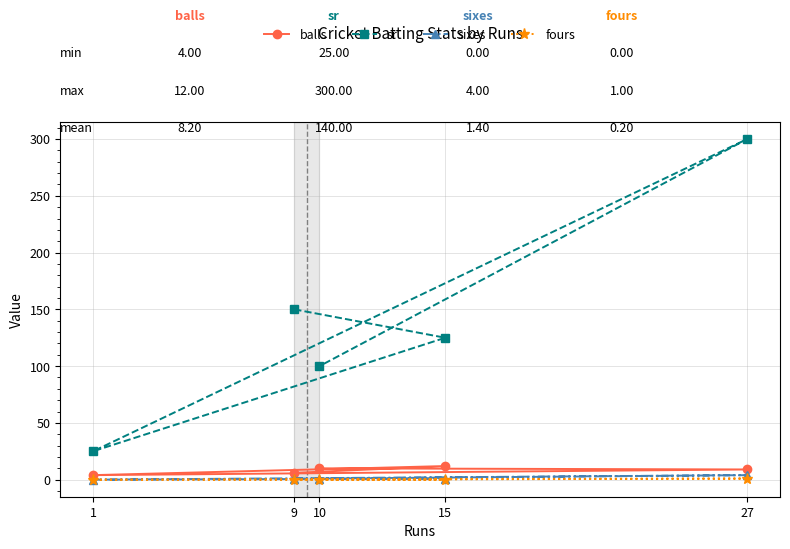

Is it true that balls equals 10 at 10?

True